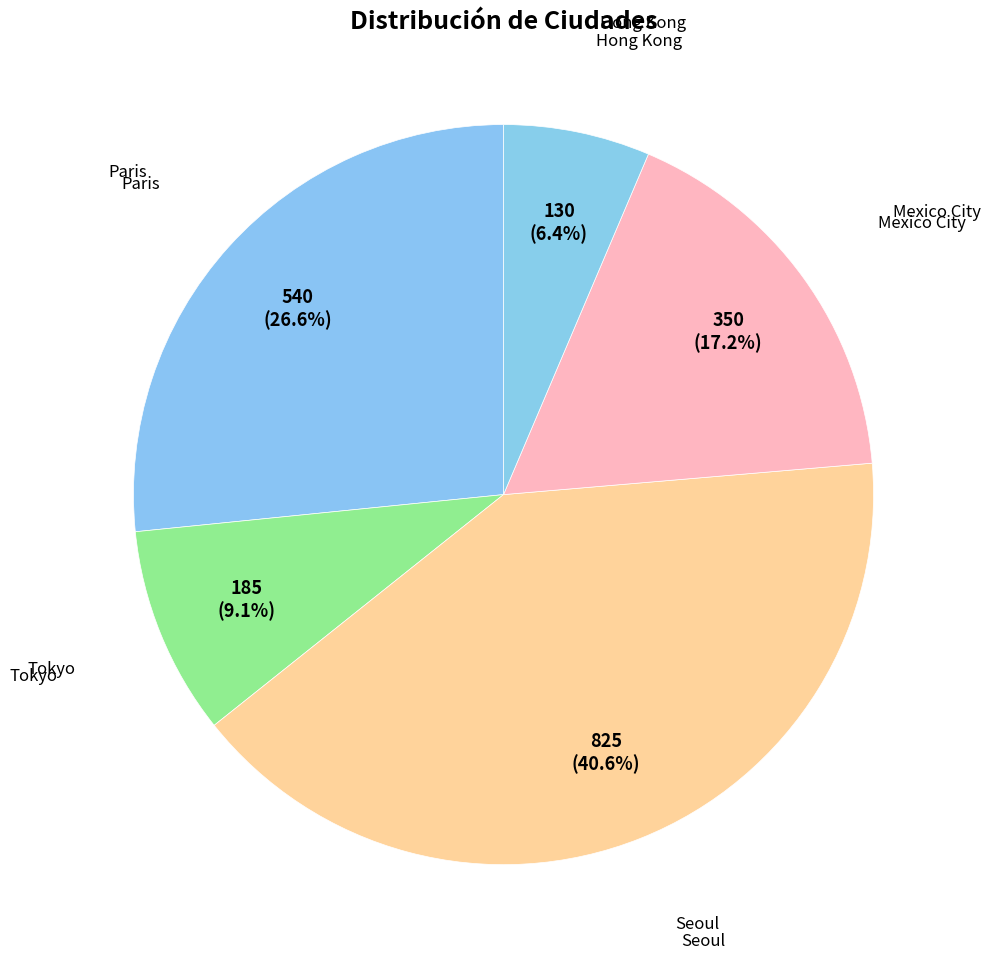

Between Seoul and Tokyo, which is larger?

Seoul